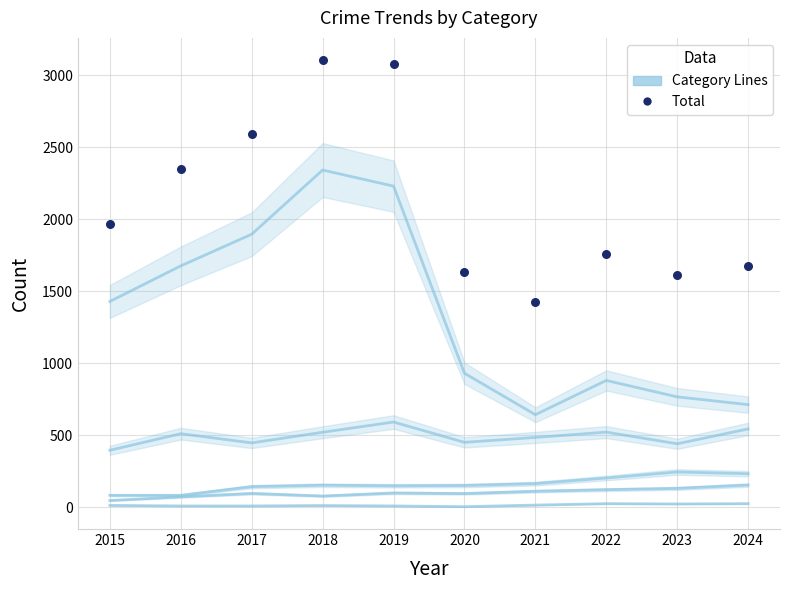

At which category is the sum across all series the highest?

2018